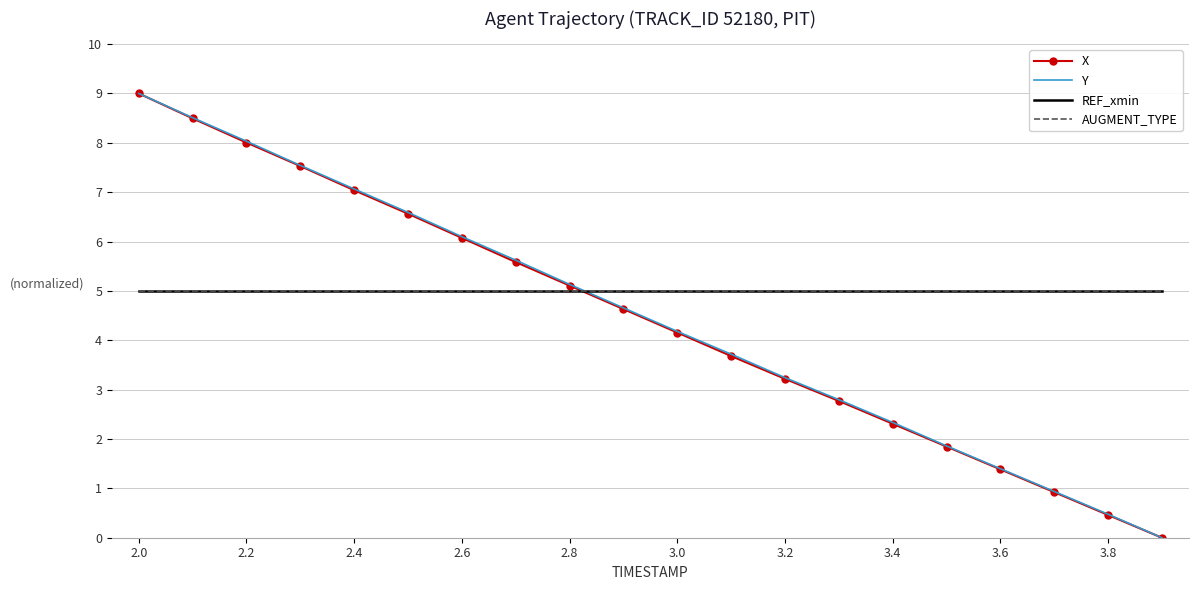

At how many categories does at least one series exceed 5?

9